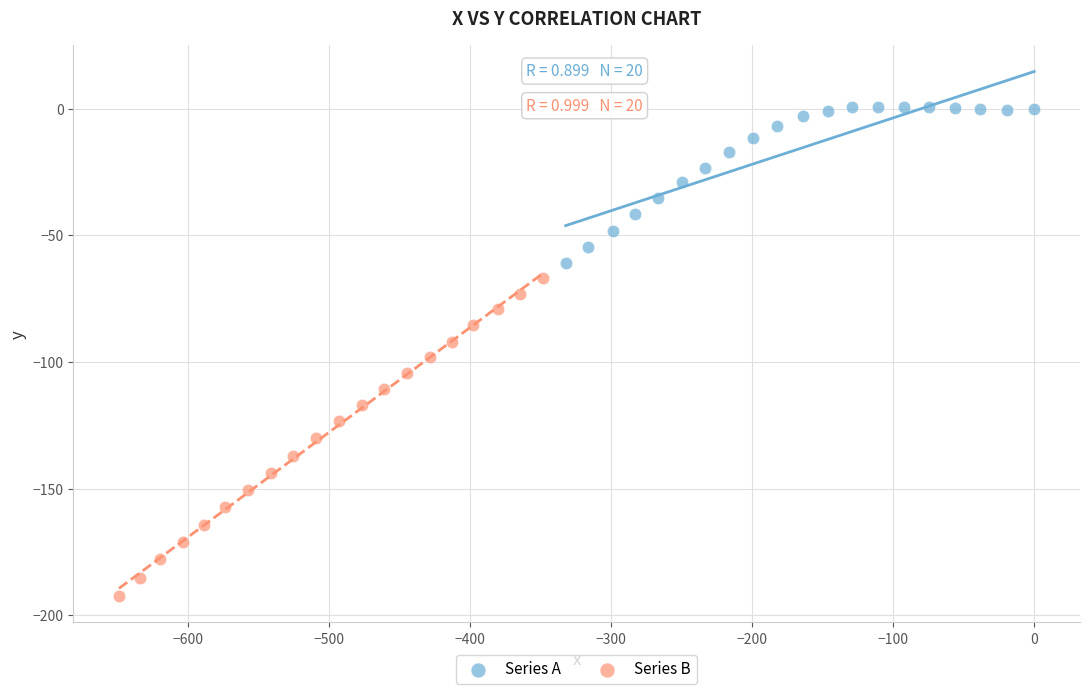

Which series reaches the minimum Y coordinate?

Series B